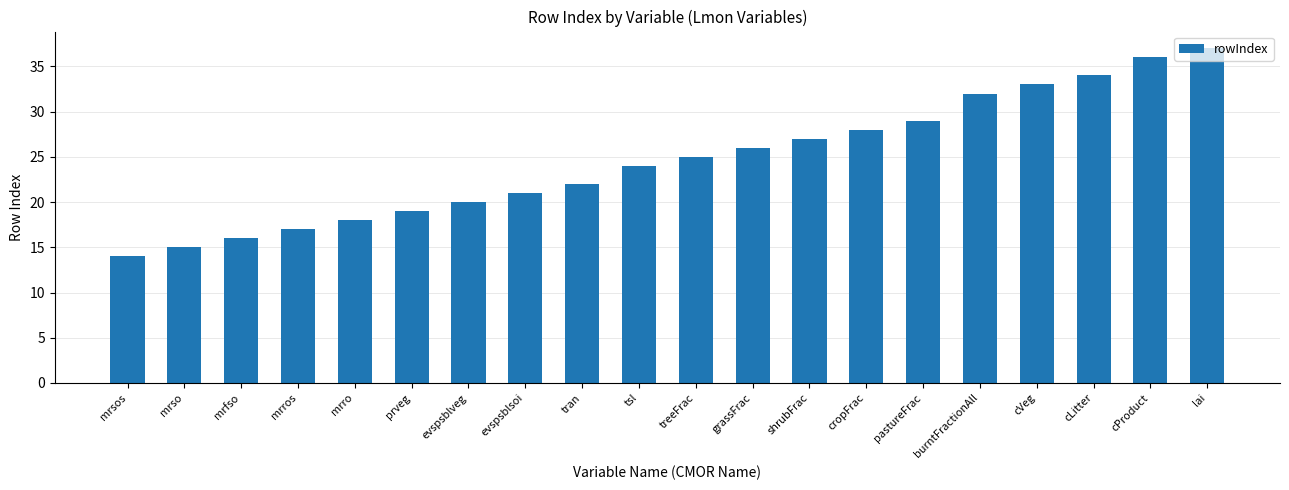

Rank the categories by value from highest to lowest.

lai, cProduct, cLitter, cVeg, burntFractionAll, pastureFrac, cropFrac, shrubFrac, grassFrac, treeFrac, tsl, tran, evspsblsoi, evspsblveg, prveg, mrro, mrros, mrfso, mrso, mrsos